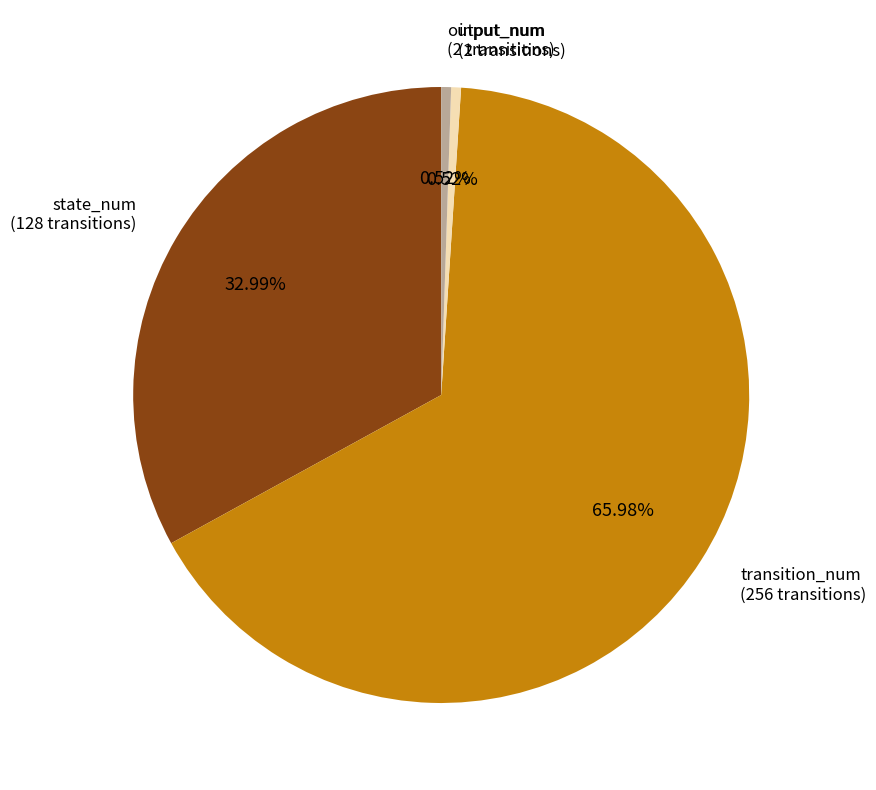

Is there a majority slice in this chart?

Yes